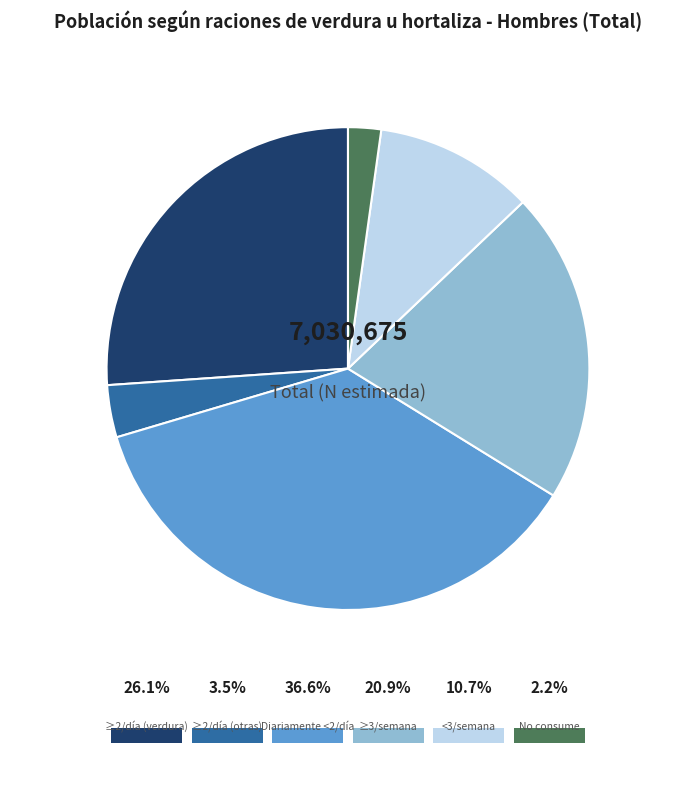

Is it true that No consume is 2% of the pie?

True